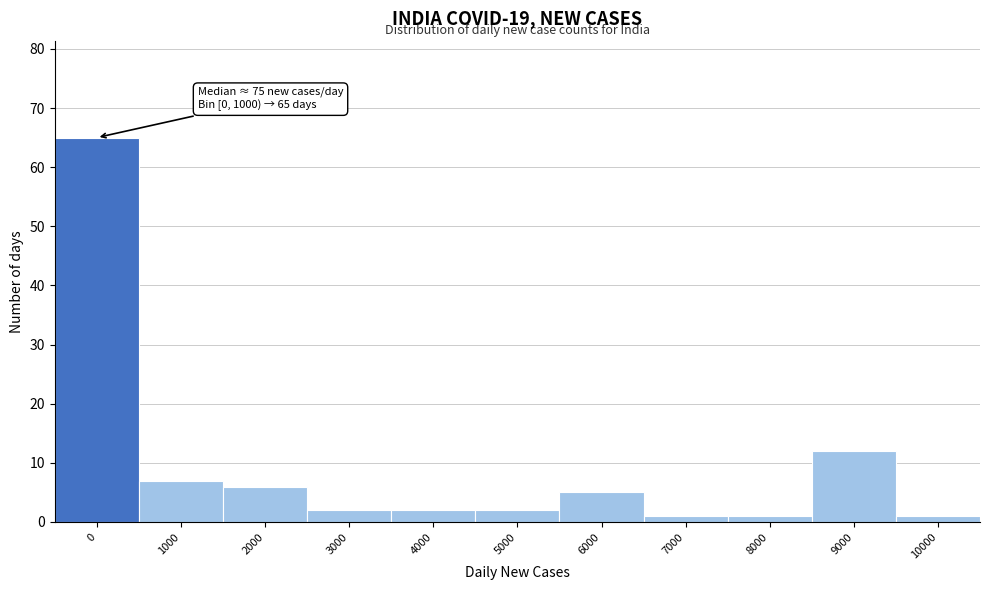

Reading left to right, list all the values displayed in this chart.

0=65	1000=7	2000=6	3000=2	4000=2	5000=2	6000=5	7000=1	8000=1	9000=12	10000=1